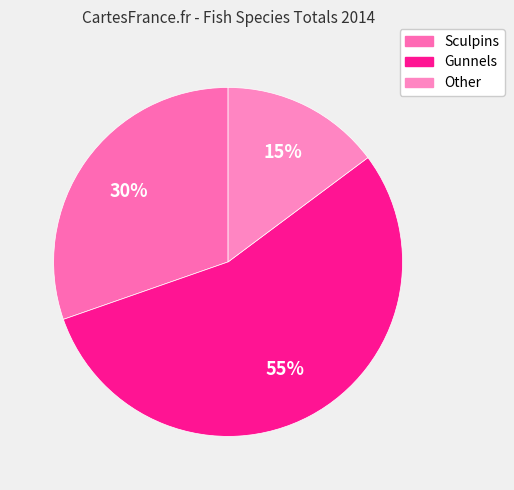

Which has a higher value, Gunnels or Sculpins?

Gunnels